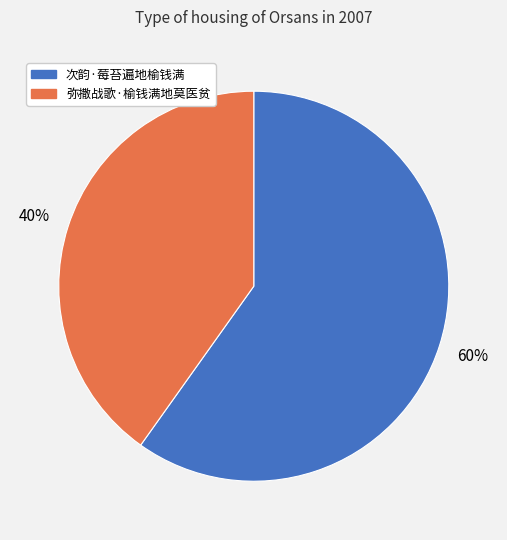

To the nearest percent, what percentage of the pie is 弥撒战歌·榆钱满地莫医贫?

40%